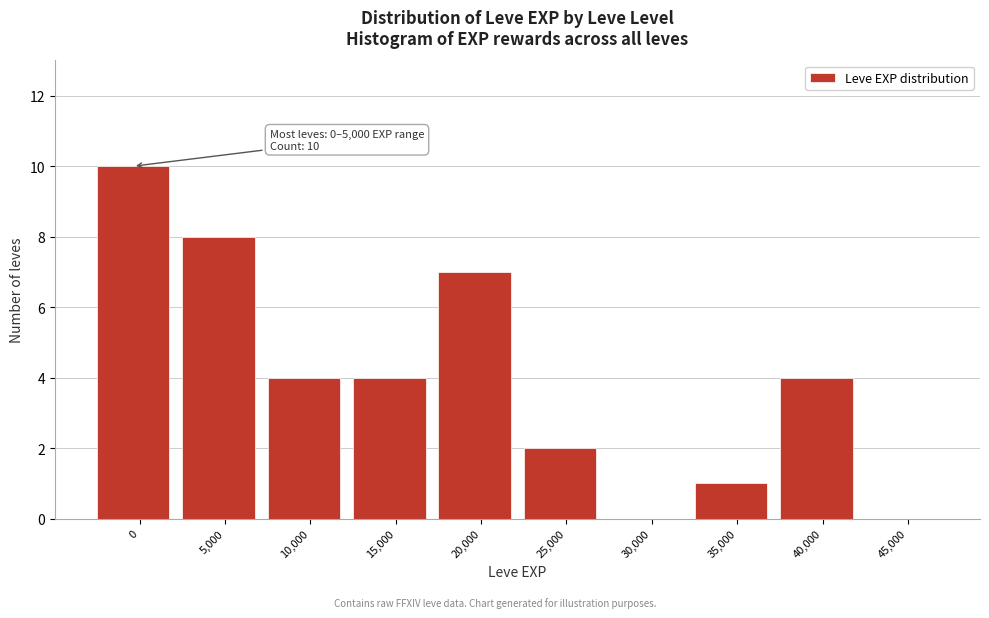

Reading left to right, extract all data points from this chart.

0=10	5,000=8	10,000=4	15,000=4	20,000=7	25,000=2	30,000=0	35,000=1	40,000=4	45,000=0